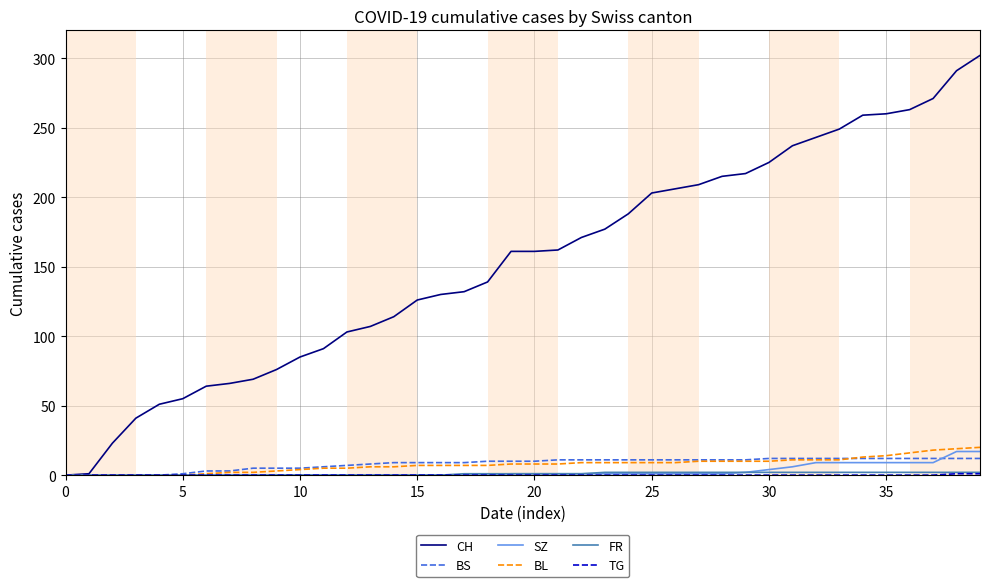

What is the difference between the second highest and second lowest values in the SZ series?

17